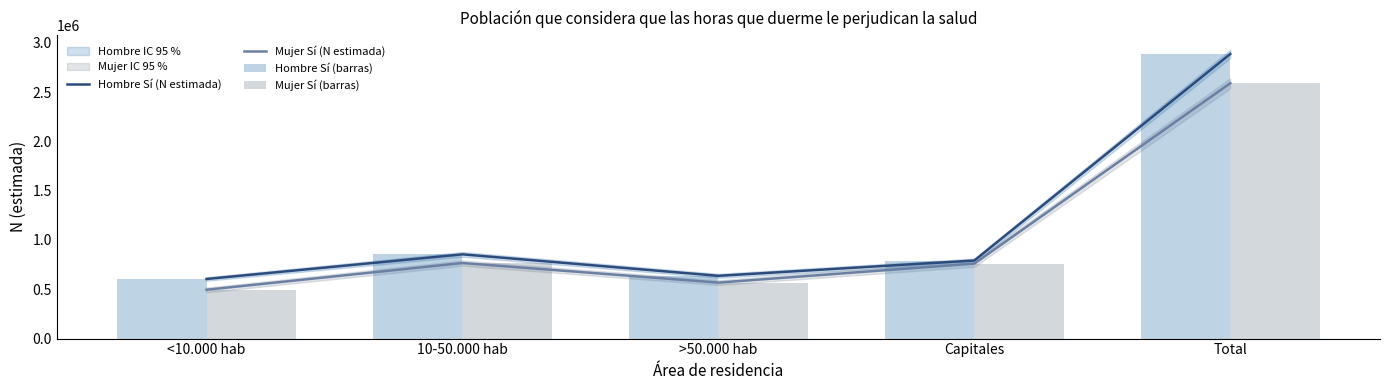

The value of Hombre Sí (N estimada) at Capitales is 258926. True or false?

False